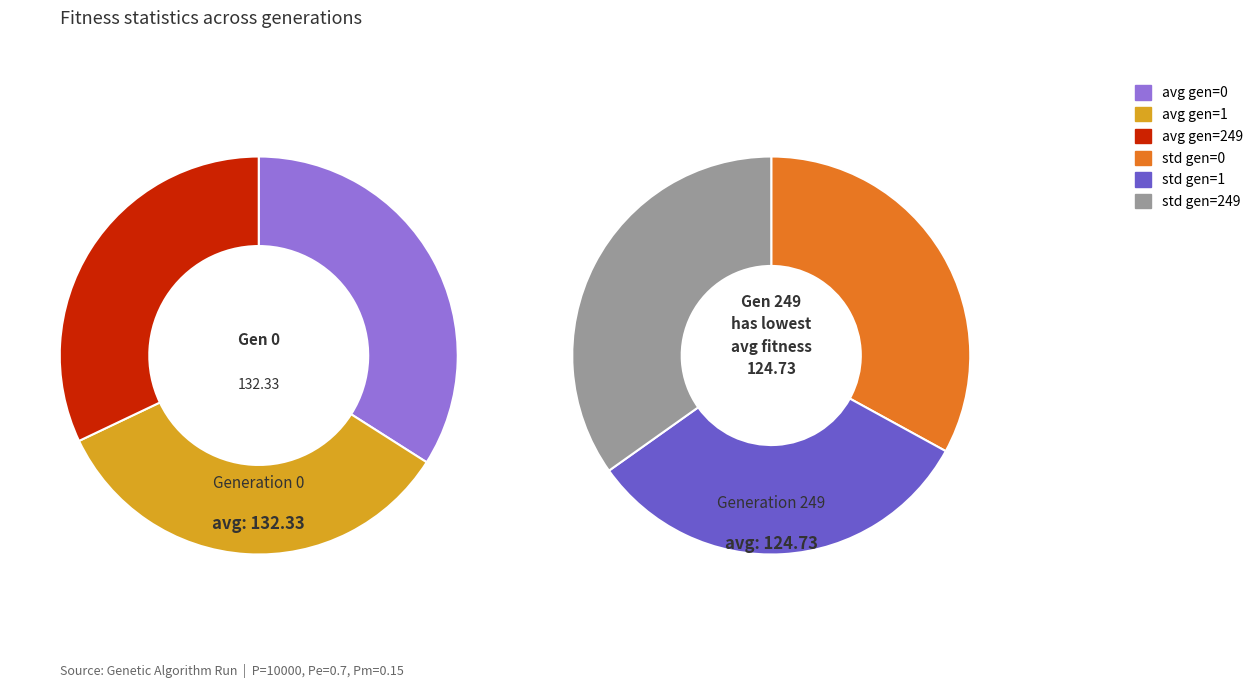

Combined, do avg gen=249 and std gen=0 account for over 50%?

No